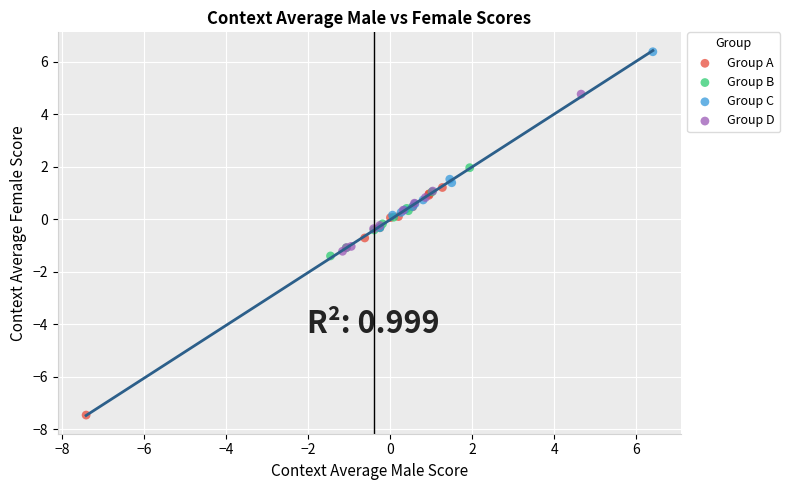

Which series reaches the maximum Y coordinate?

Group C